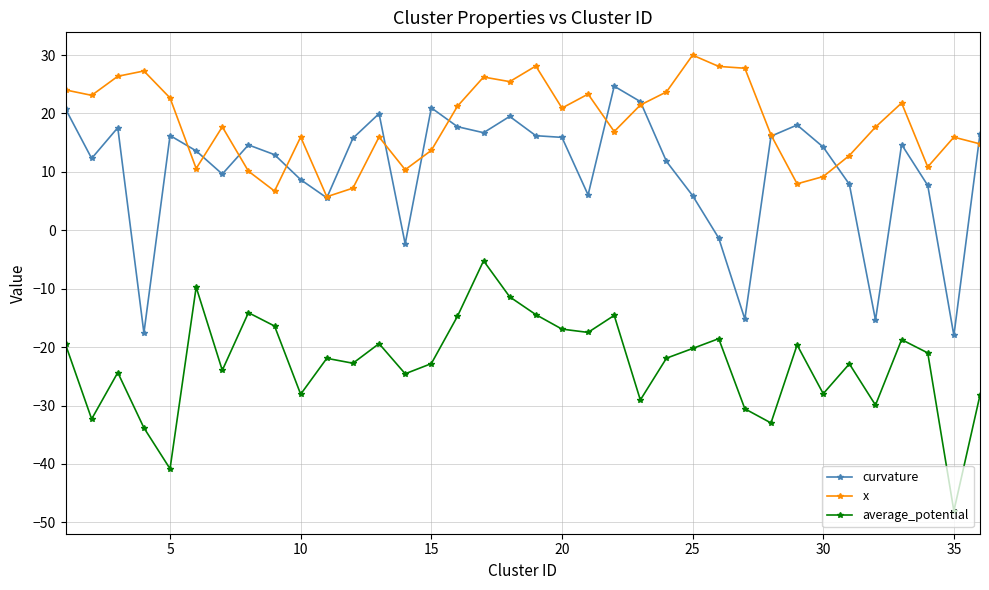

How many values in curvature are above zero?

30